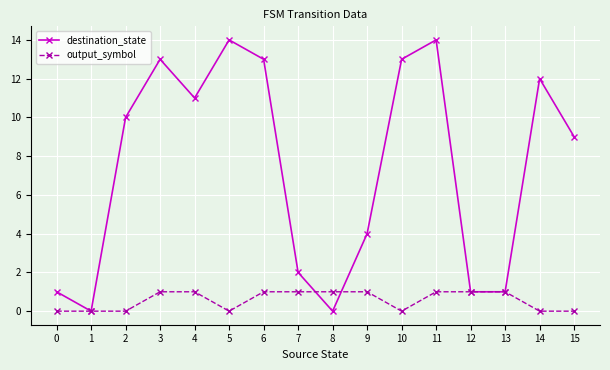

Where is destination_state nearest to the value 7?

15